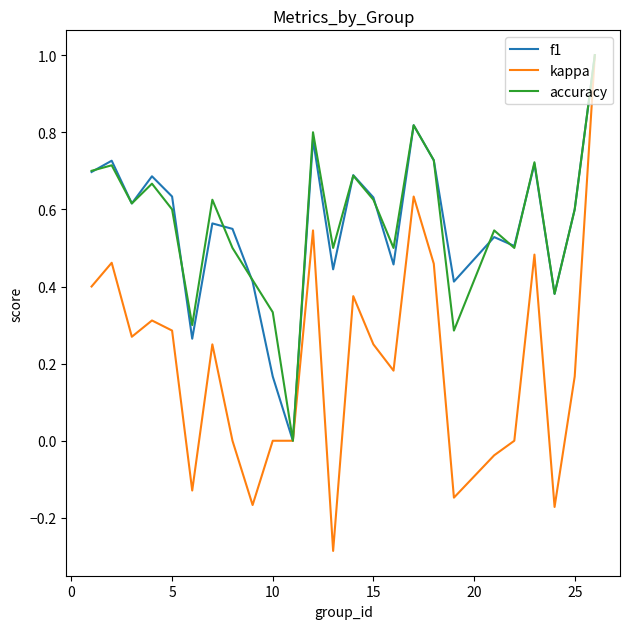

Does the chart have visible grid lines?

No